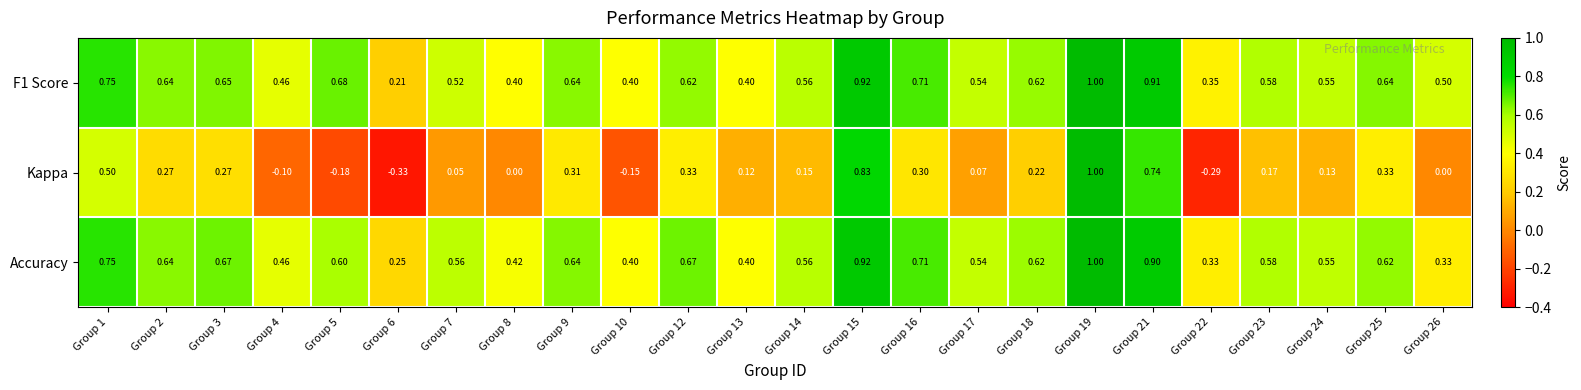

Which series has the largest range (max minus min)?

Kappa